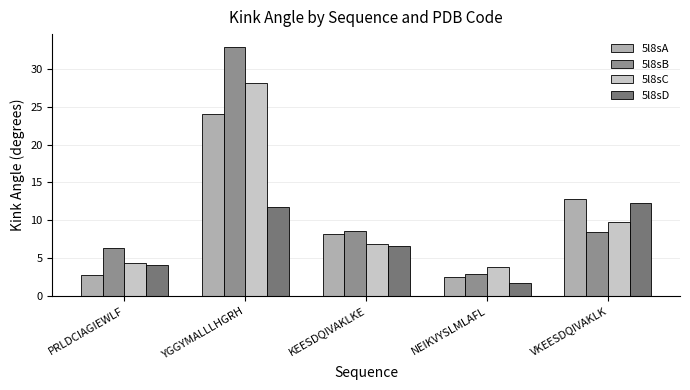

How many bars are there in each group?

4